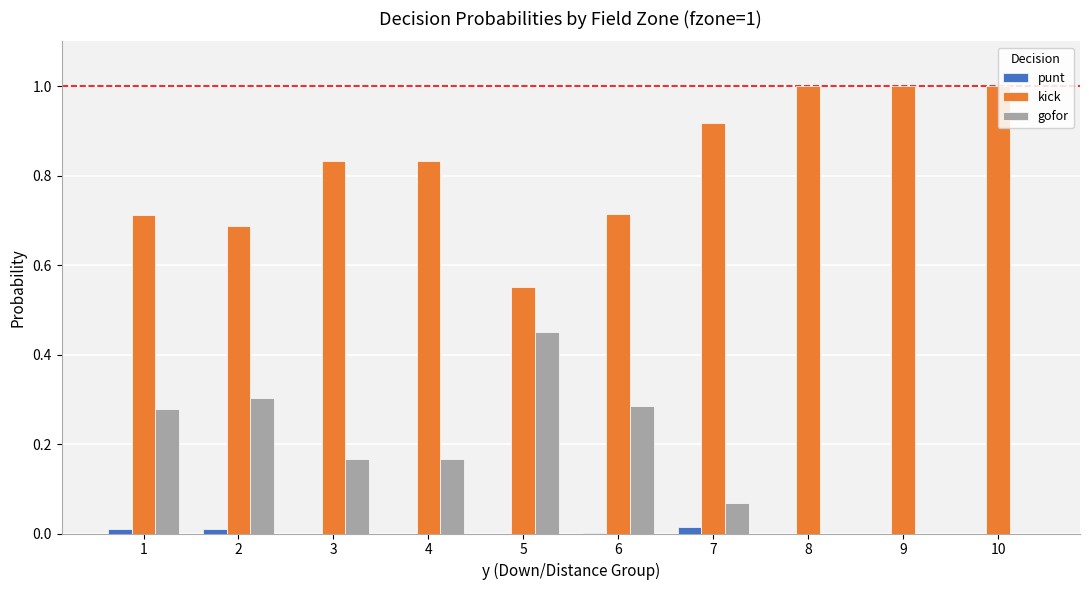

Count the gofor values in the range 0 to 1.

10